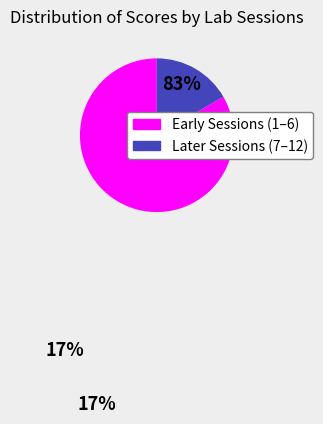

Which slice is the smallest?

Later Sessions (7–12)